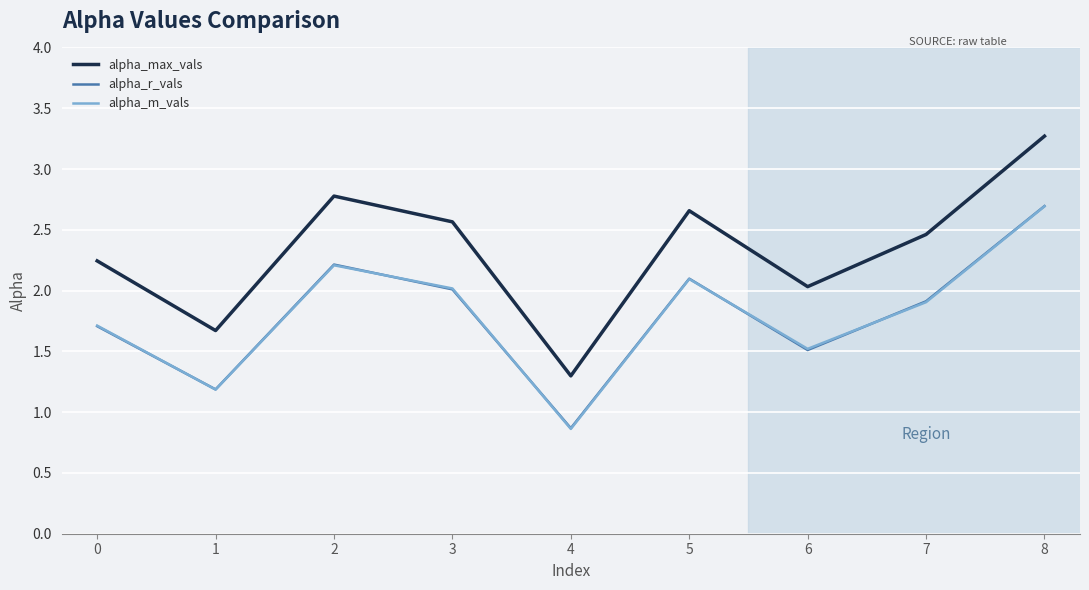

Where is the first local maximum for alpha_r_vals?

2